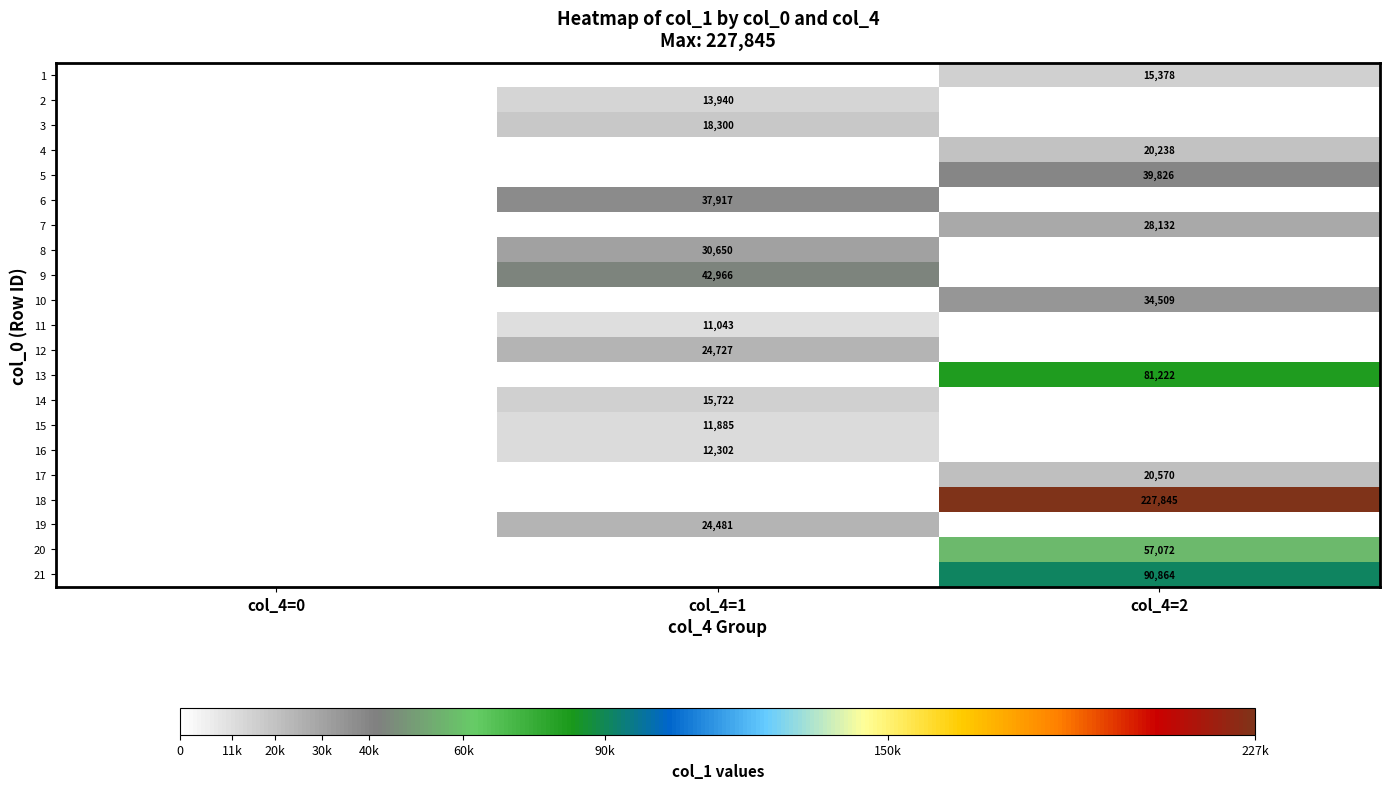

The 13 series shows 81222 at col_4=2. True or false?

True